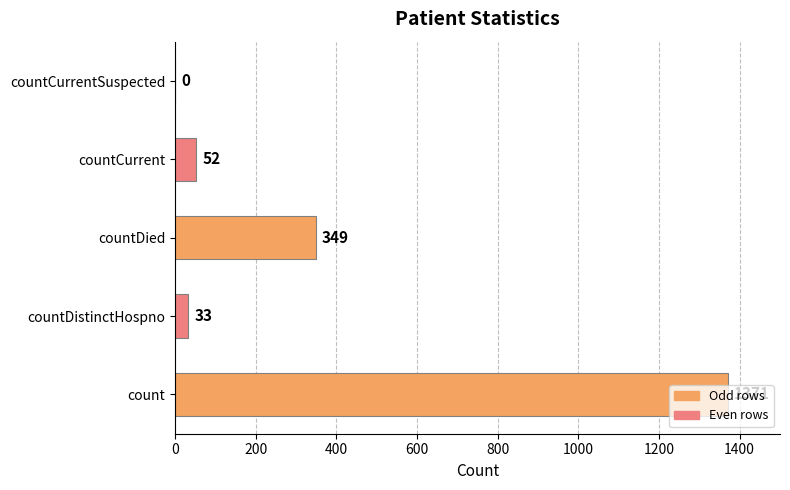

Is it true that the value at countDied is 623?

False